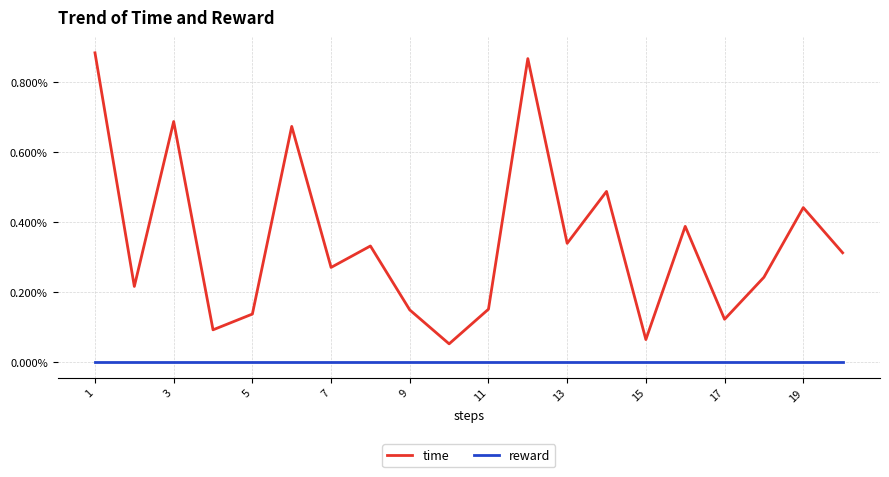

Count the number of categories in the chart.

20